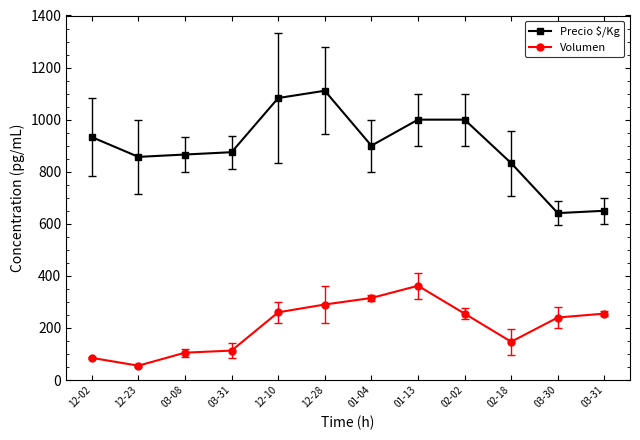

Count the number of data series in this chart.

2